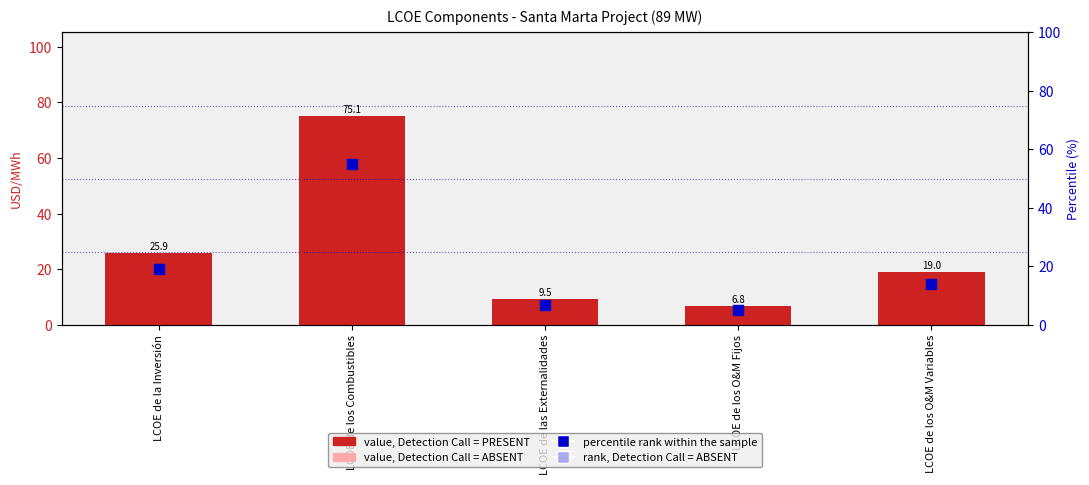

Which series has the largest total across all categories?

value, Detection Call = PRESENT